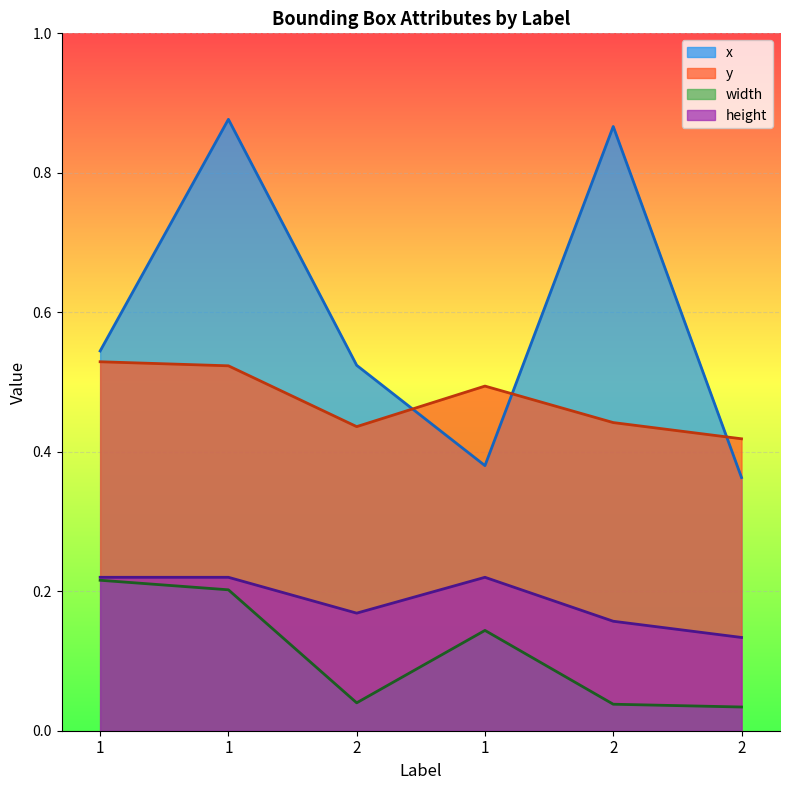

What is the approximate value of width at 1?

0.2